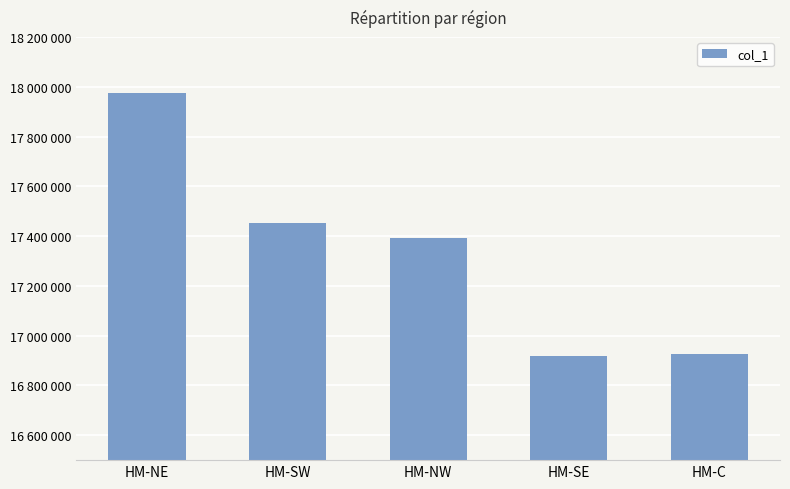

Are the bars horizontal?

No